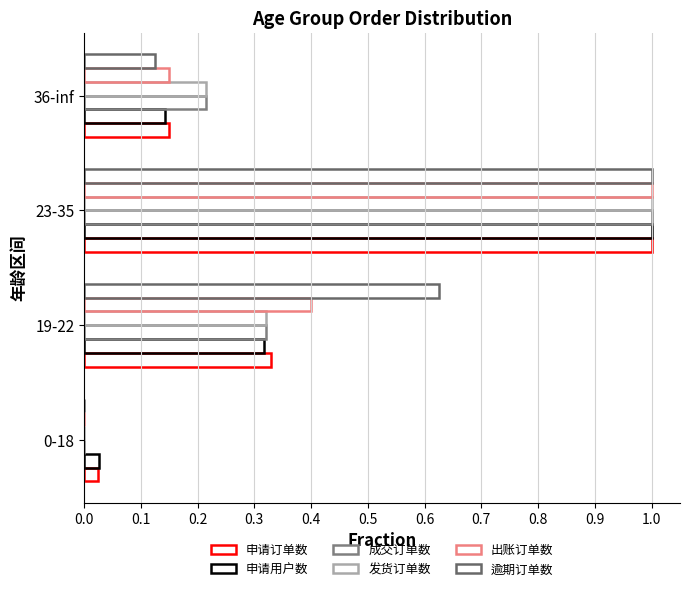

Count the number of data series in this chart.

6